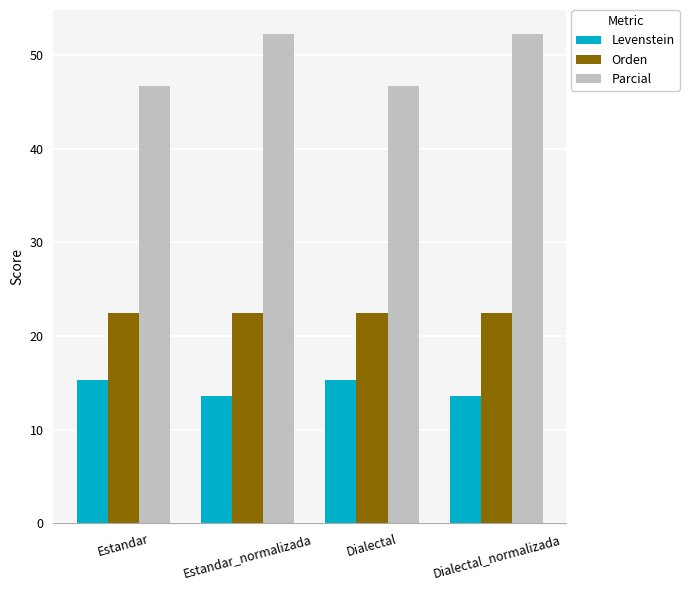

What is the difference between the highest and lowest values at Dialectal?

31.4